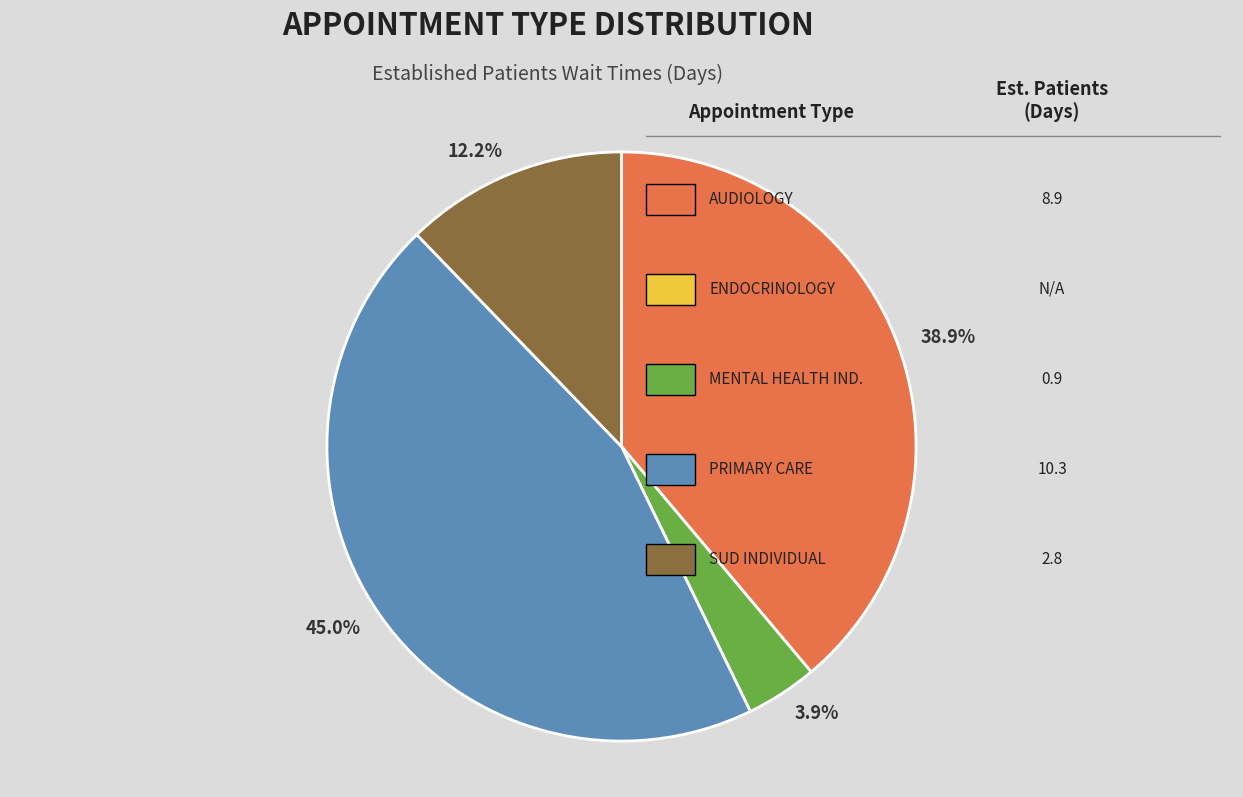

Does any single category account for the majority?

No